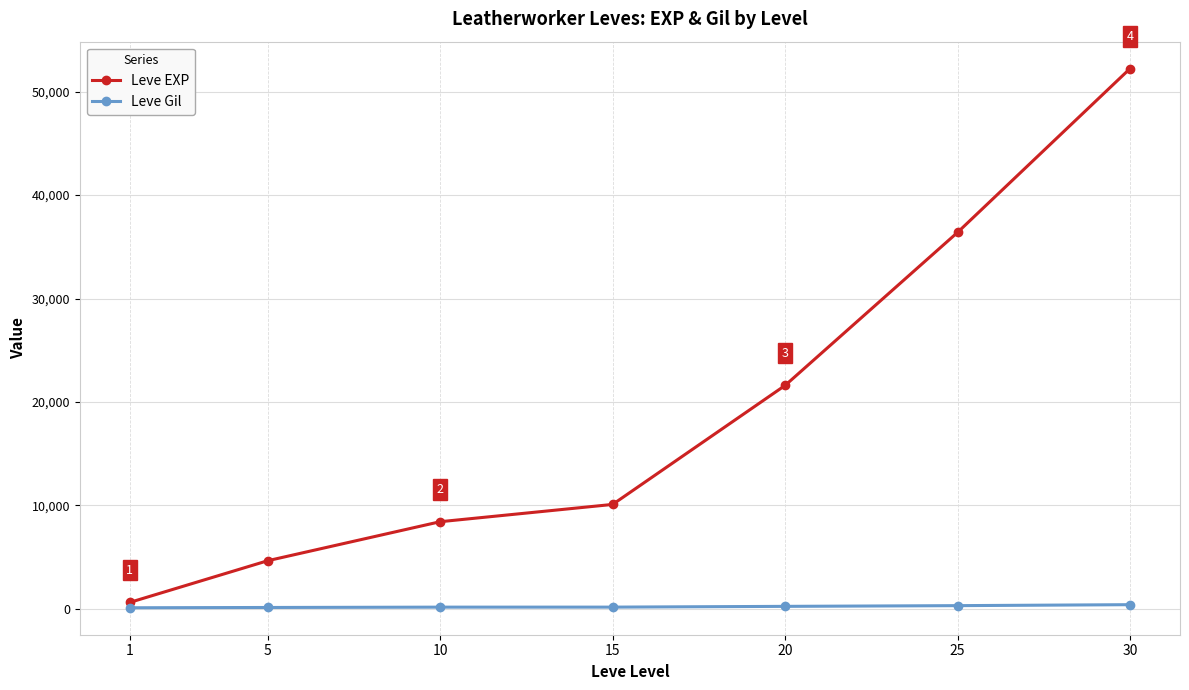

What is the maximum value shown in the chart?

52220